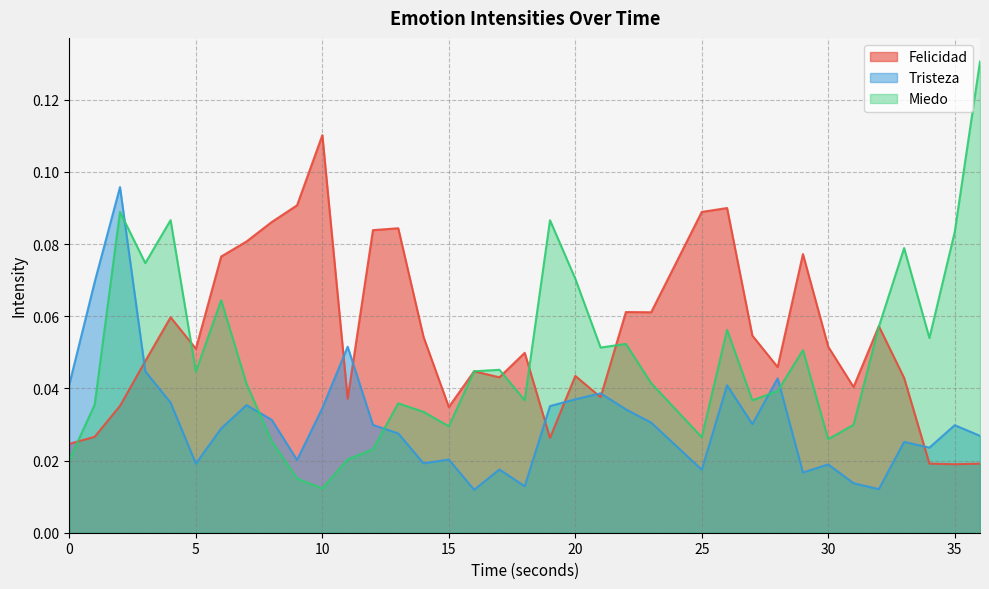

True or false: Miedo has a value of 0.0 at 15.

True